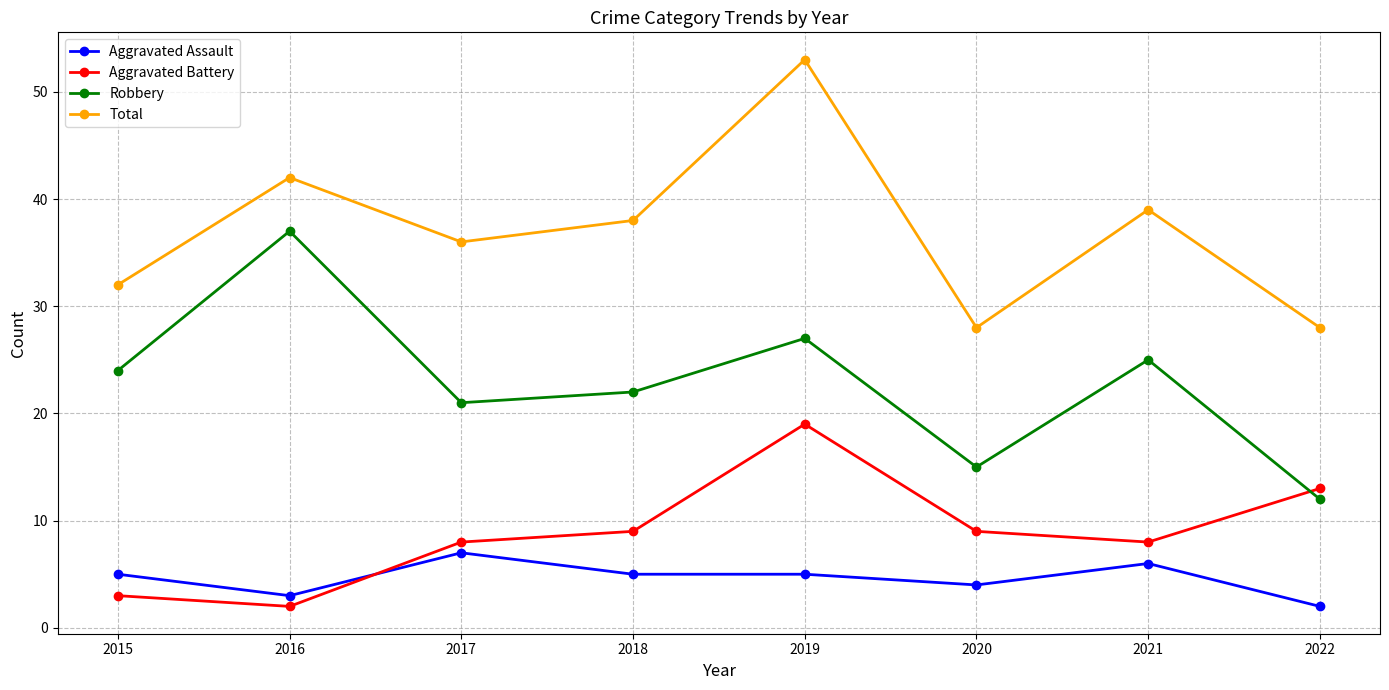

True or false: Aggravated Battery has a value of 13 at 2020.

False